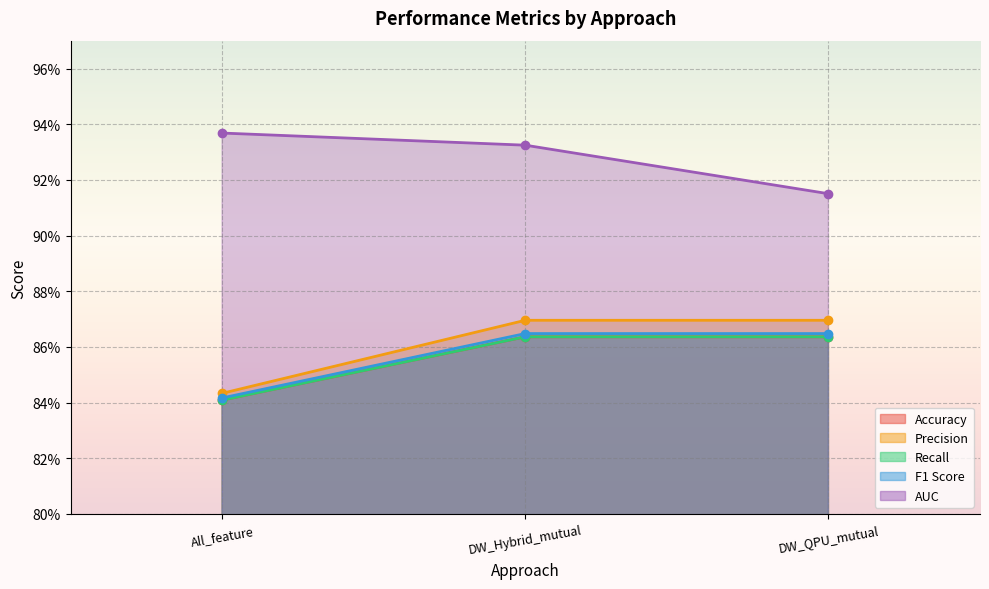

At which category is the sum across all series the highest?

DW_Hybrid_mutual